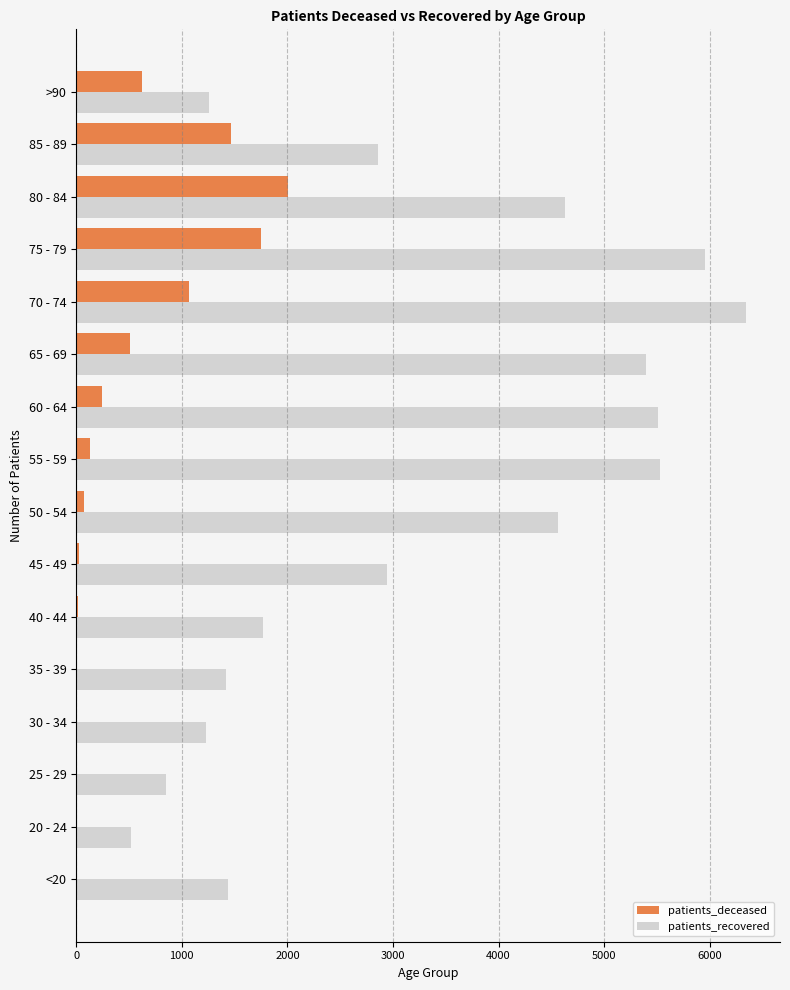

Is the value of patients_recovered at >90 greater than the value of patients_deceased at 75 - 79?

No